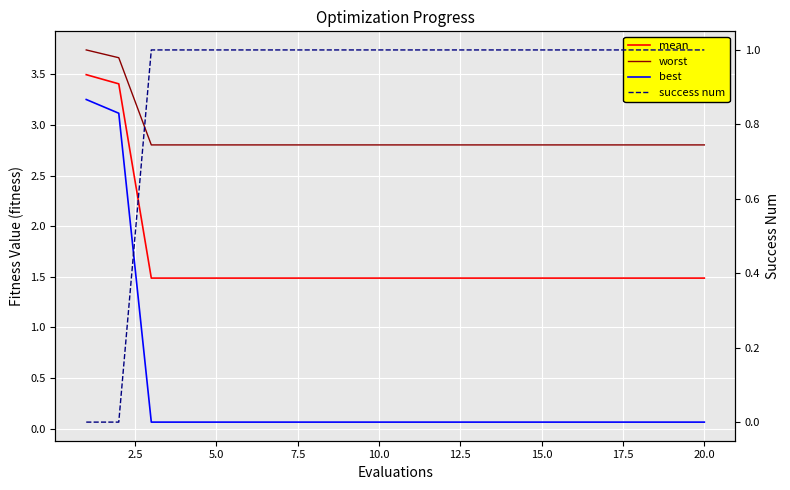

True or false: best has a value of 0.1 at 20.0.

True